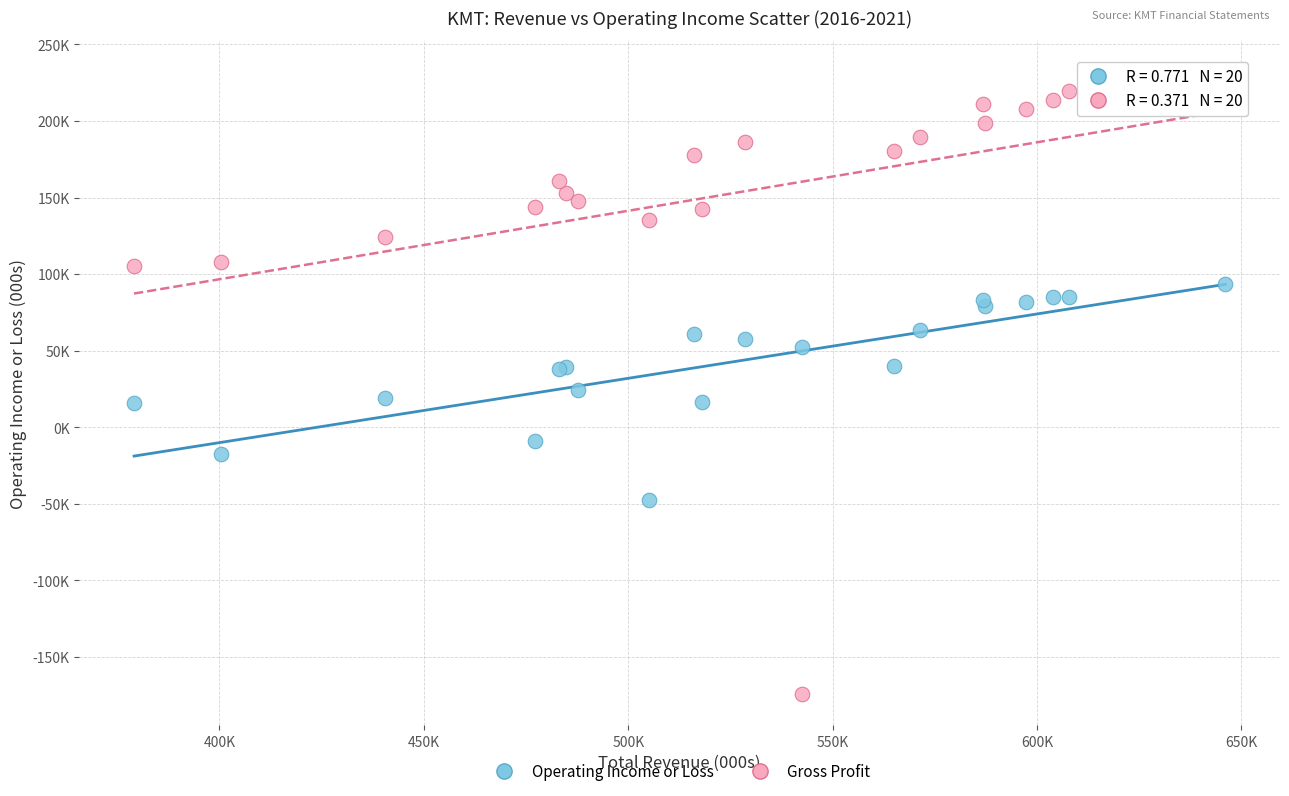

Which series has the largest Y range (max minus min)?

Gross Profit